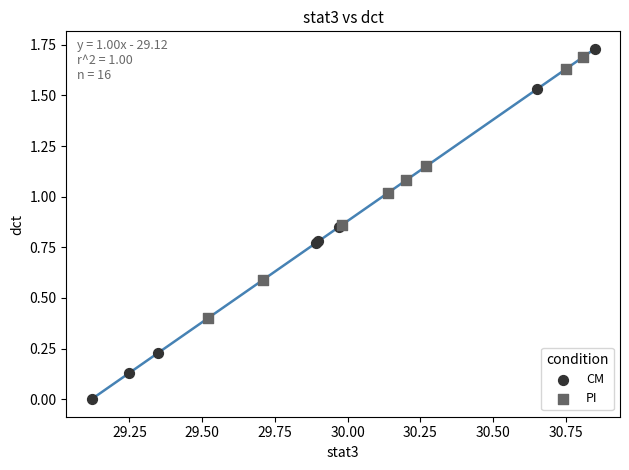

Which series contains the highest Y value?

CM